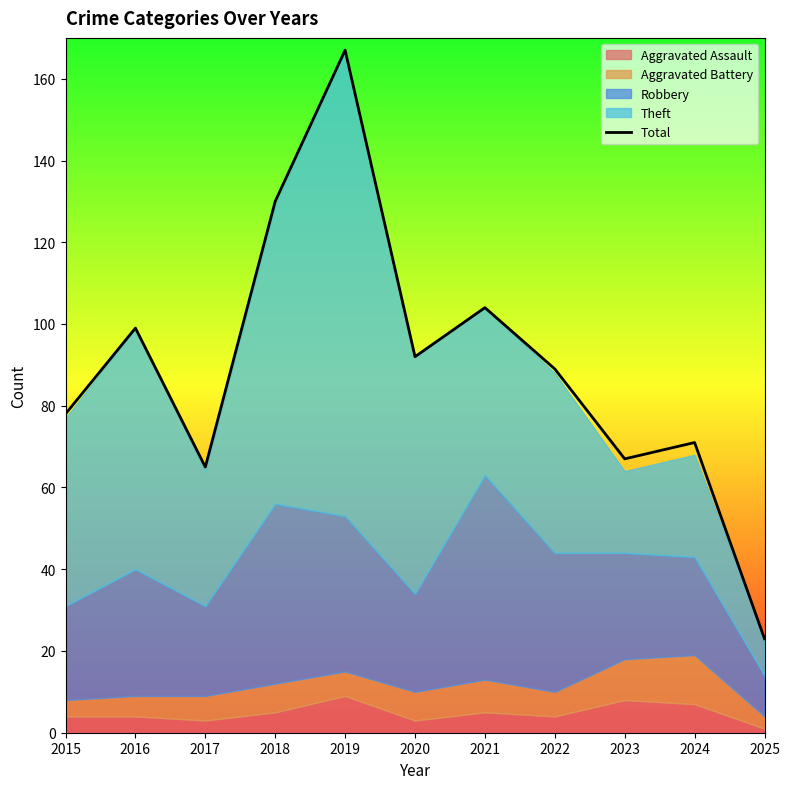

Reading left to right, transcribe all the data shown in this chart.

2015=78	2016=99	2017=65	2018=130	2019=167	2020=92	2021=104	2022=89	2023=67	2024=71	2025=23